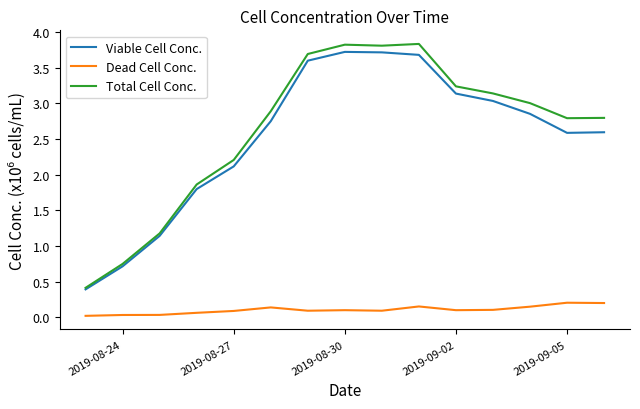

What is the lowest value of the Total Cell Conc. series?

0.4